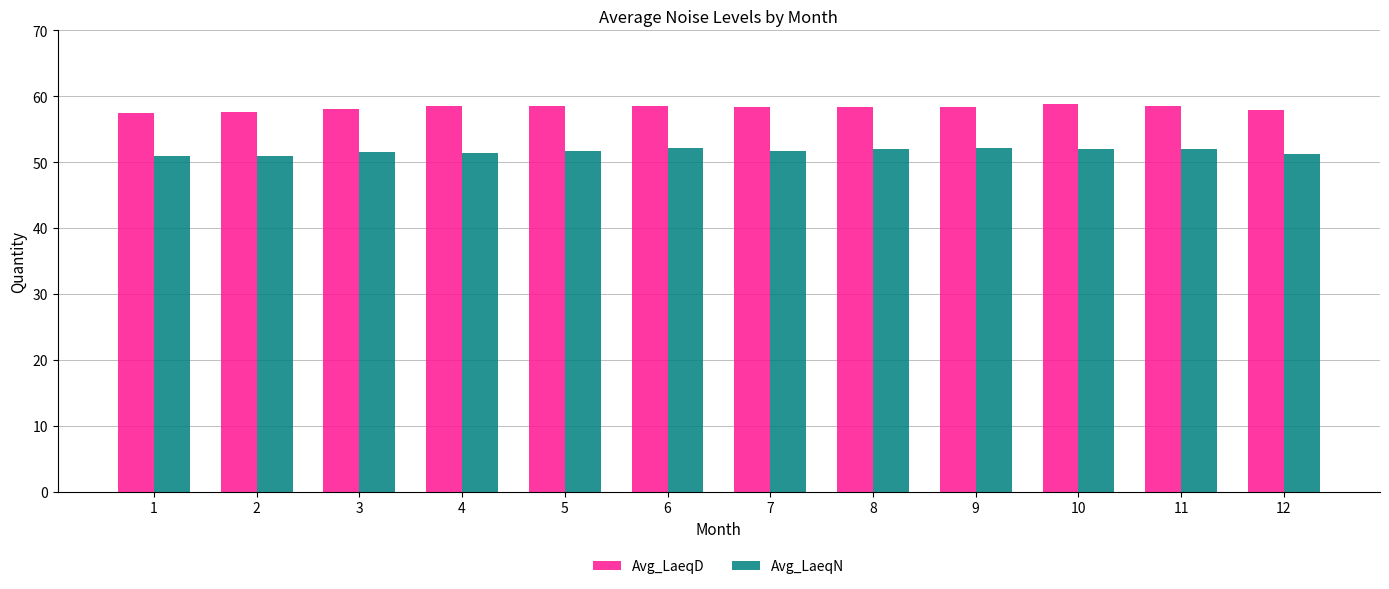

What is the value of the Avg_LaeqD bar at the 10th from the left?

58.9